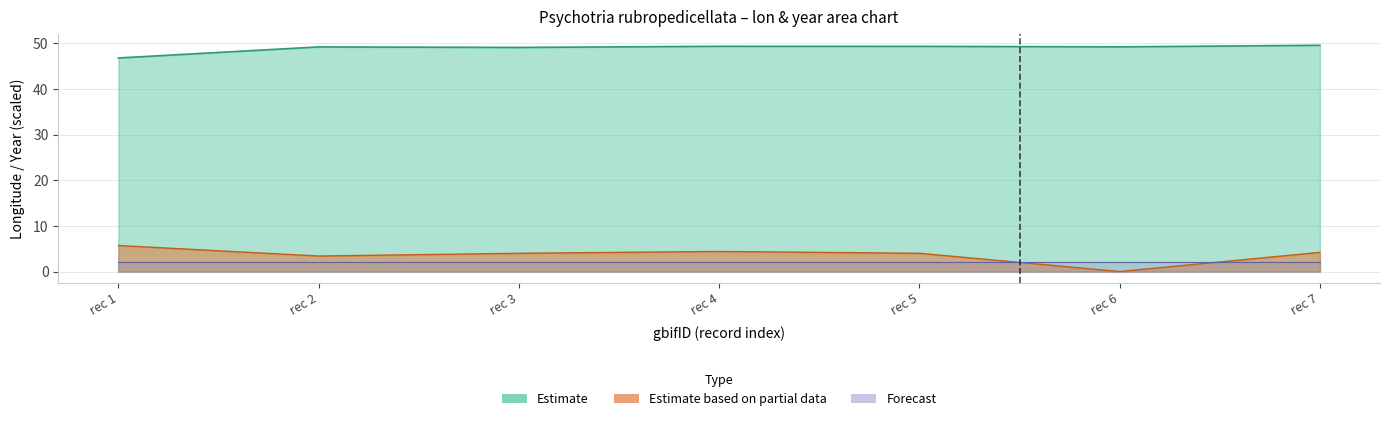

How many interior local valleys does the lon series have?

2